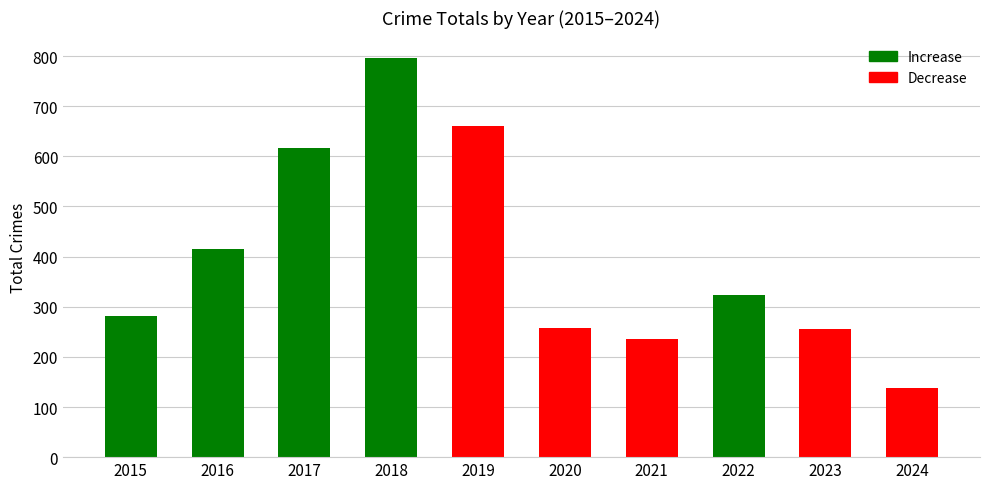

Approximately how many times larger is the value at 2024 compared to 2016?

0.3